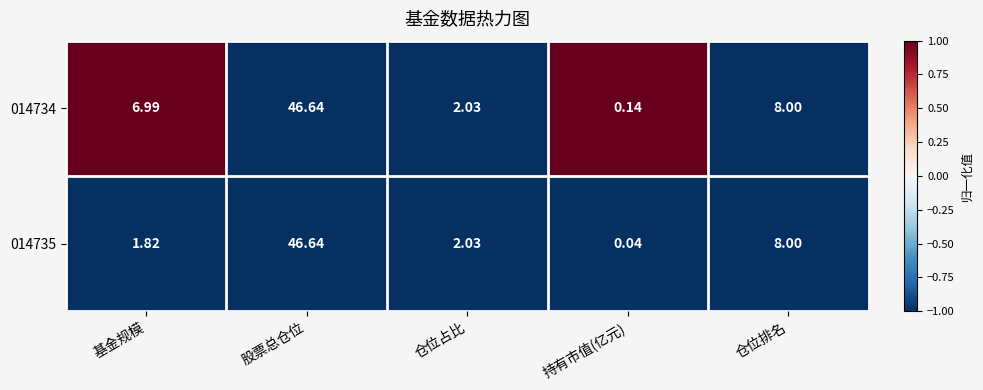

How many categories are shown in the chart?

5